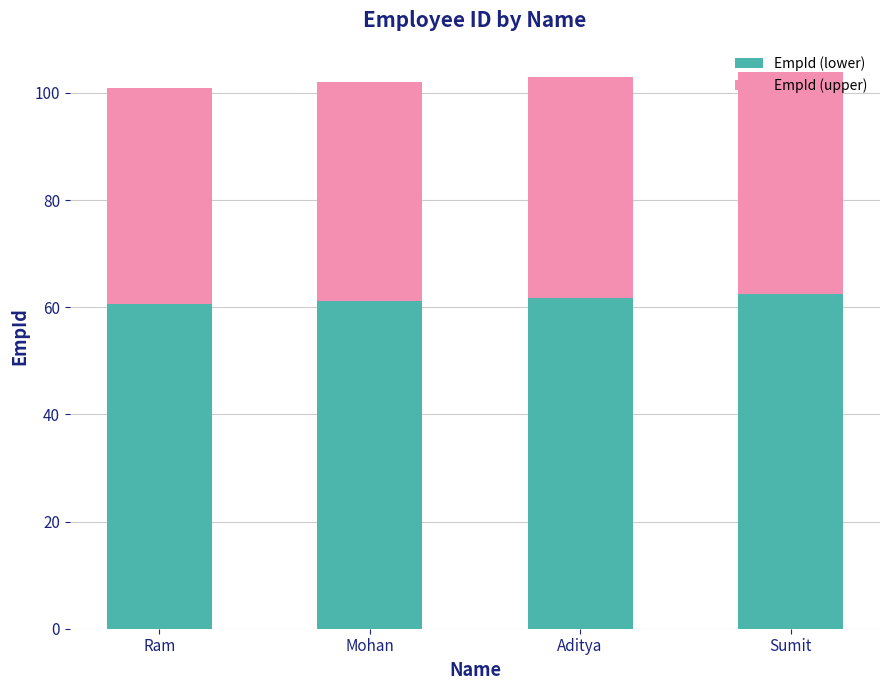

How many data points does each series have?

4